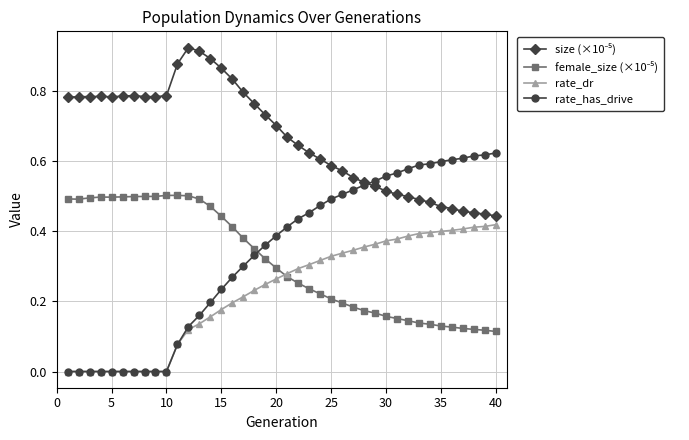

Which series has the widest spread of values?

rate_has_drive